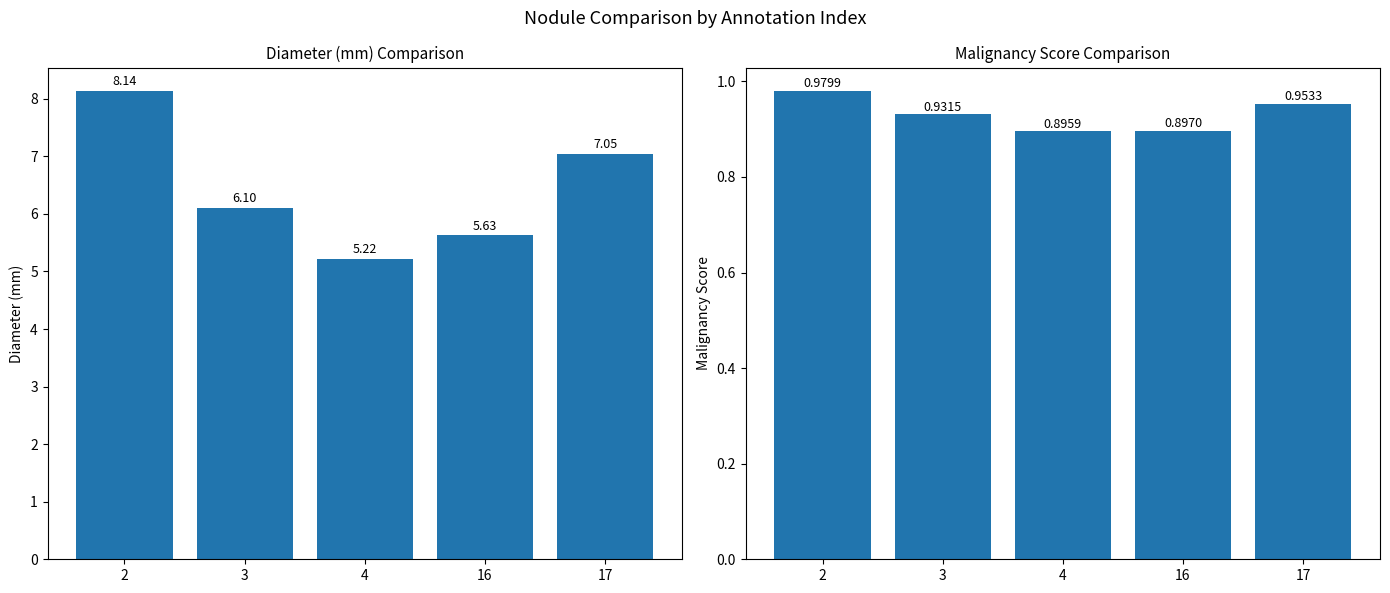

Are the bars horizontal?

No